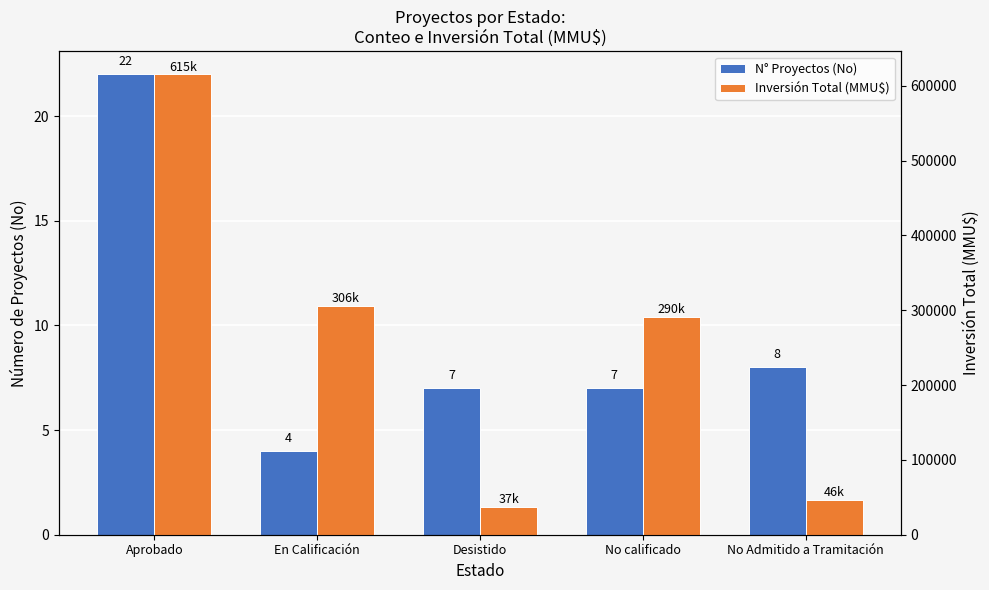

Is it true that Inversión Total (MMU$) equals 67252 at Desistido?

False